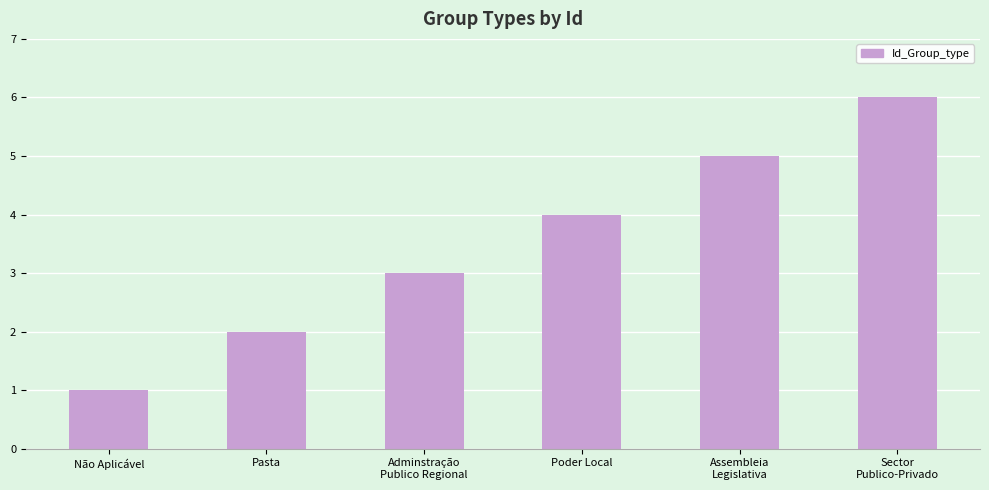

At which label is the value closest to 3?

Adminstração
Publico Regional